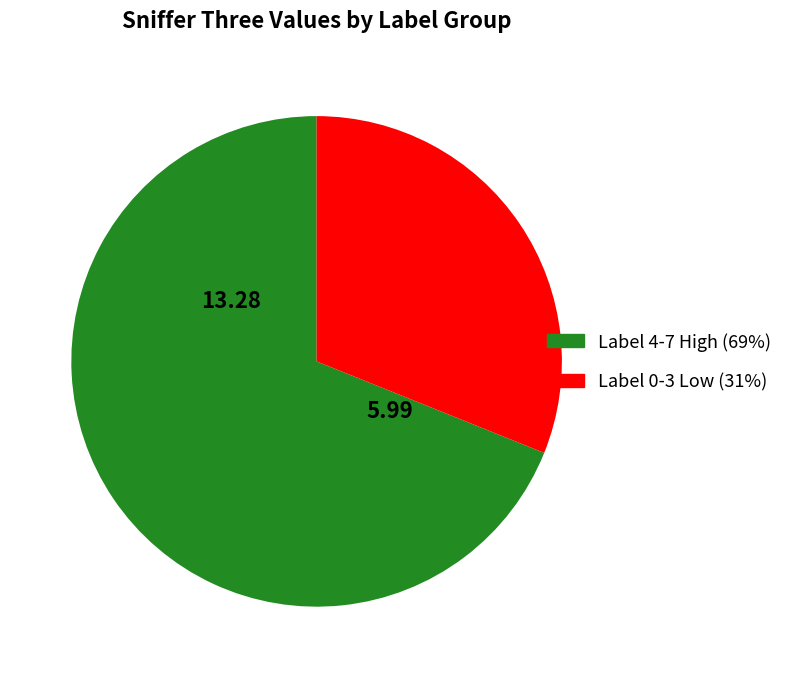

Is there any slice that represents more than half of the pie?

Yes